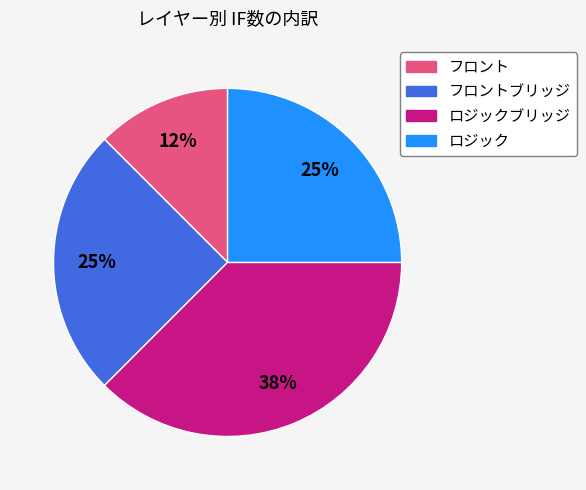

How many slices are in this pie chart?

4